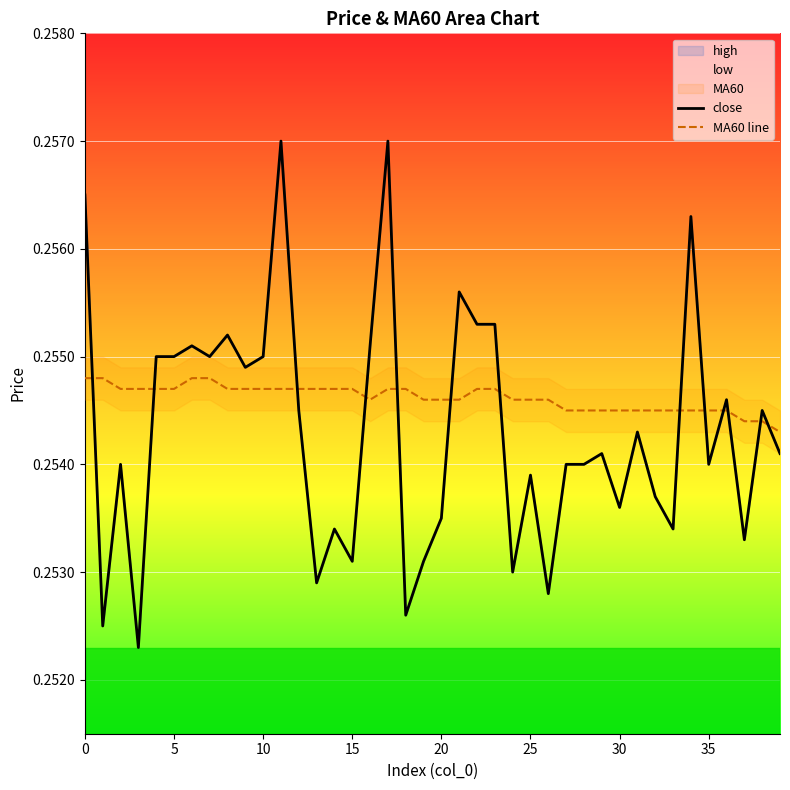

After their last crossing, which series has the higher values: close or MA60 line?

MA60 line